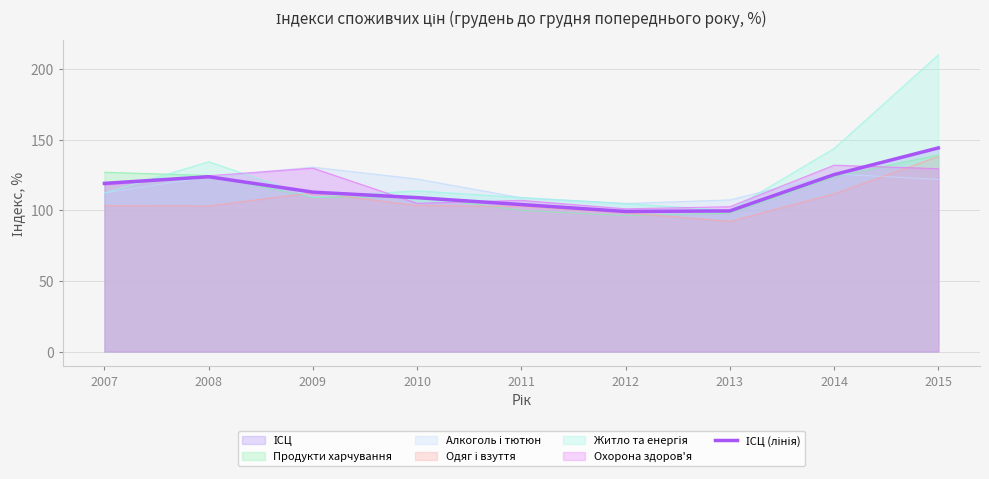

Which category has the highest value across all series?

2015